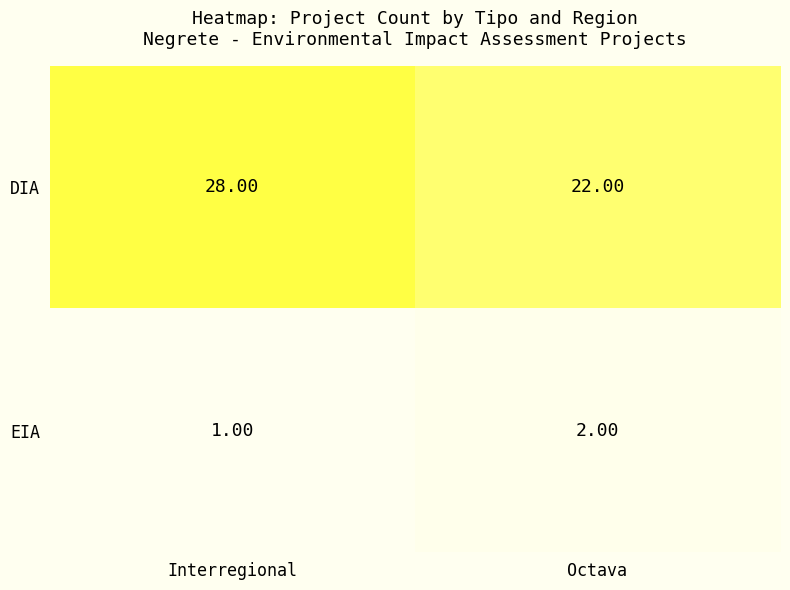

At which category does the chart reach its peak across all series?

Interregional